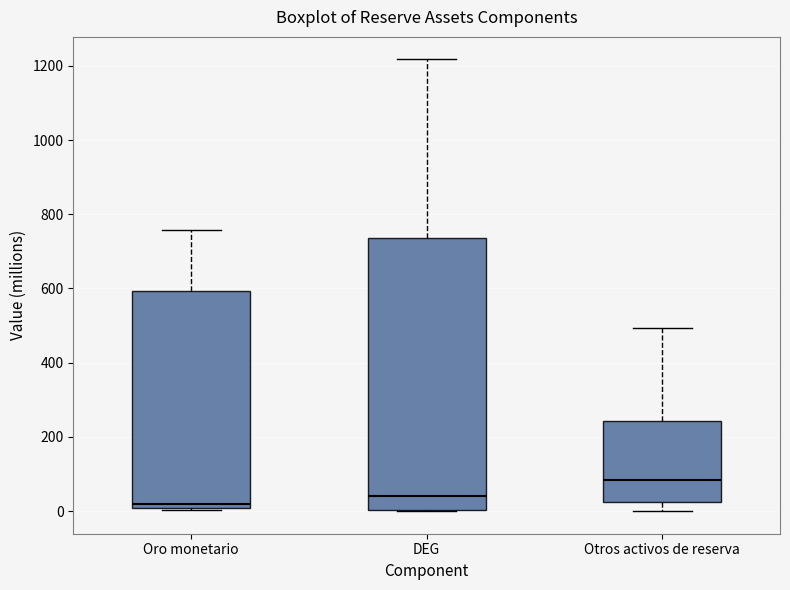

Which box has the lowest median line?

Oro monetario